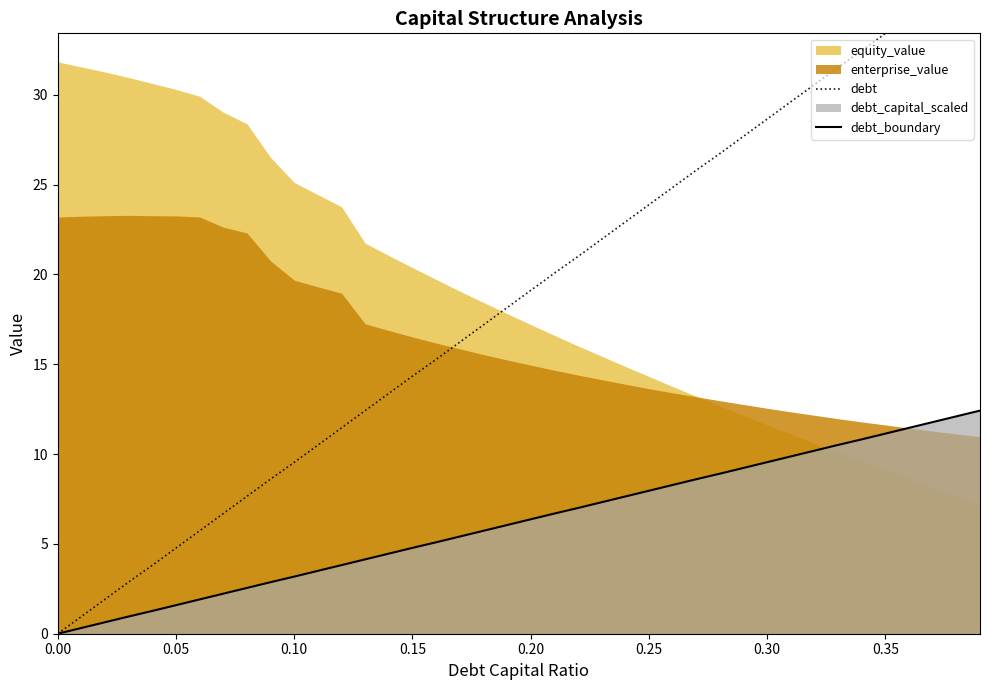

The value of debt_boundary at 0.10 is 3.2. True or false?

True